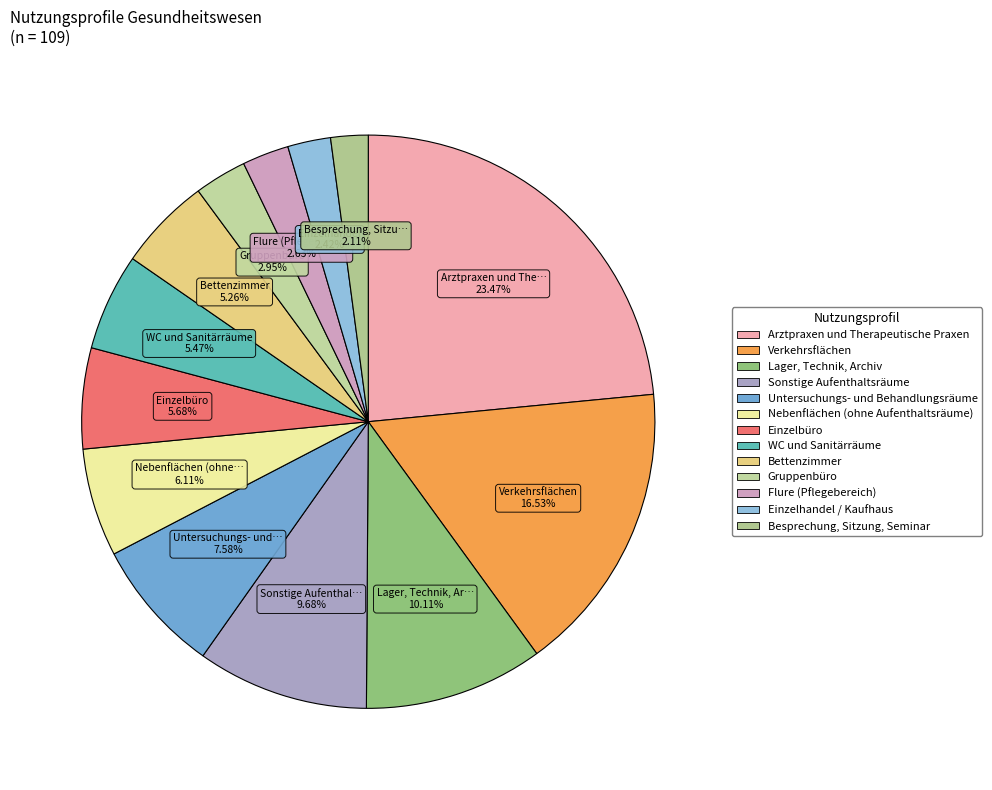

True or false: WC und Sanitärräume accounts for 17% of the total.

False